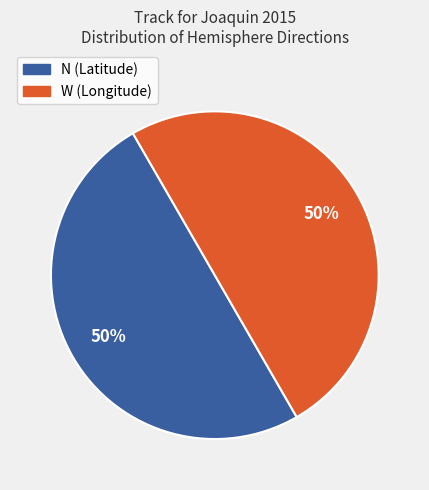

Do N and W together represent more than half of the pie?

Yes